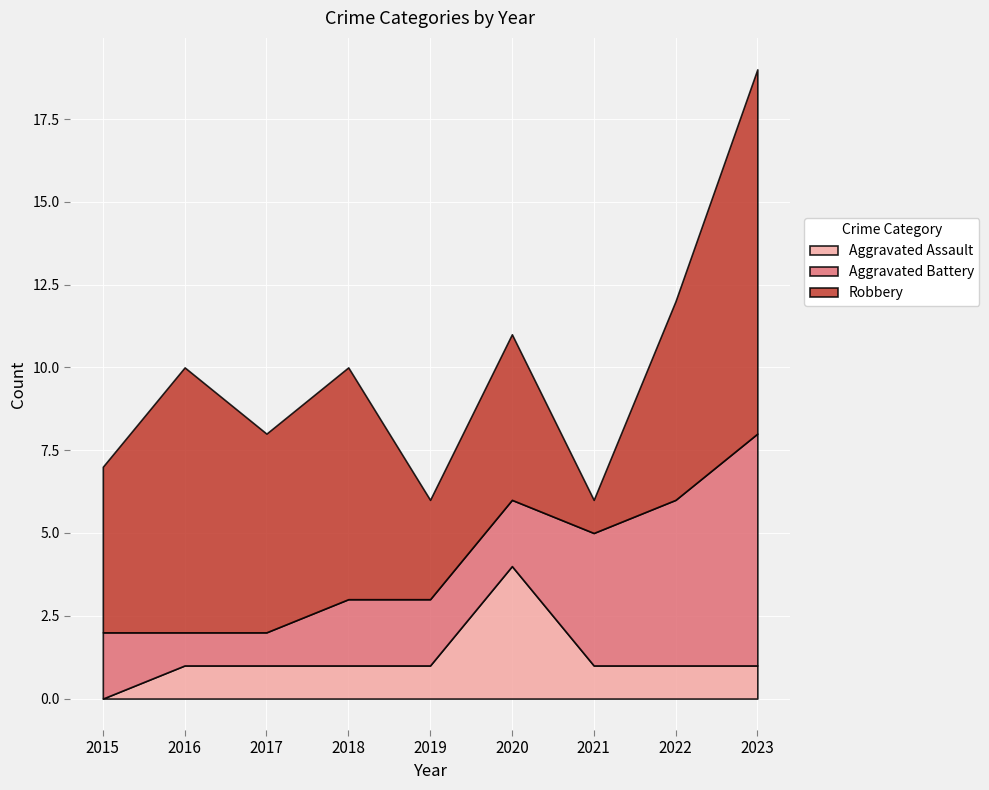

Is the value of Robbery at 2023 greater than the value of Aggravated Assault at 2022?

Yes